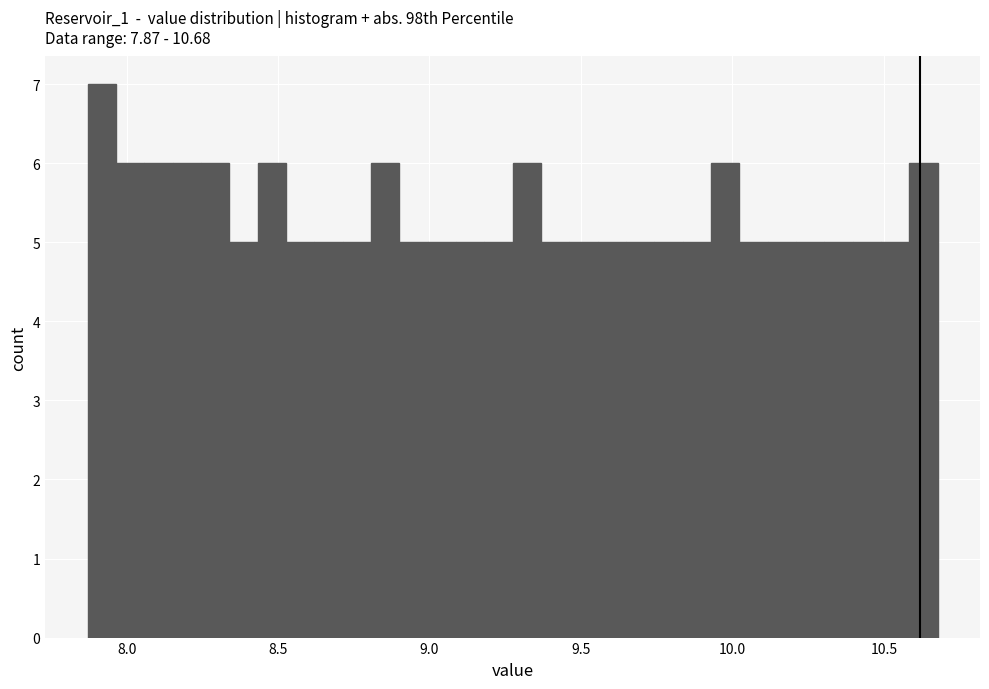

Read against the x-axis, roughly where is the centre of the tallest bar?

7.90